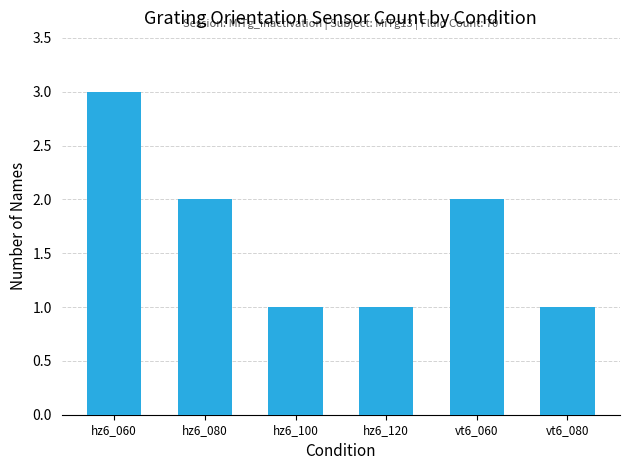

What is the sum of all values?

10